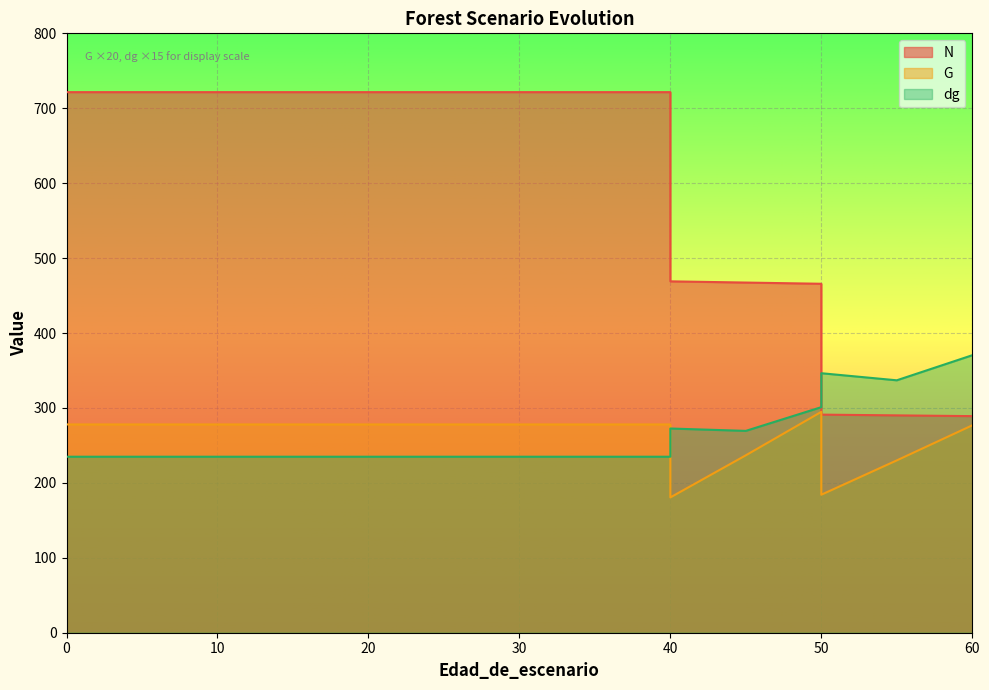

Does the chart display data point markers on the line(s)?

No